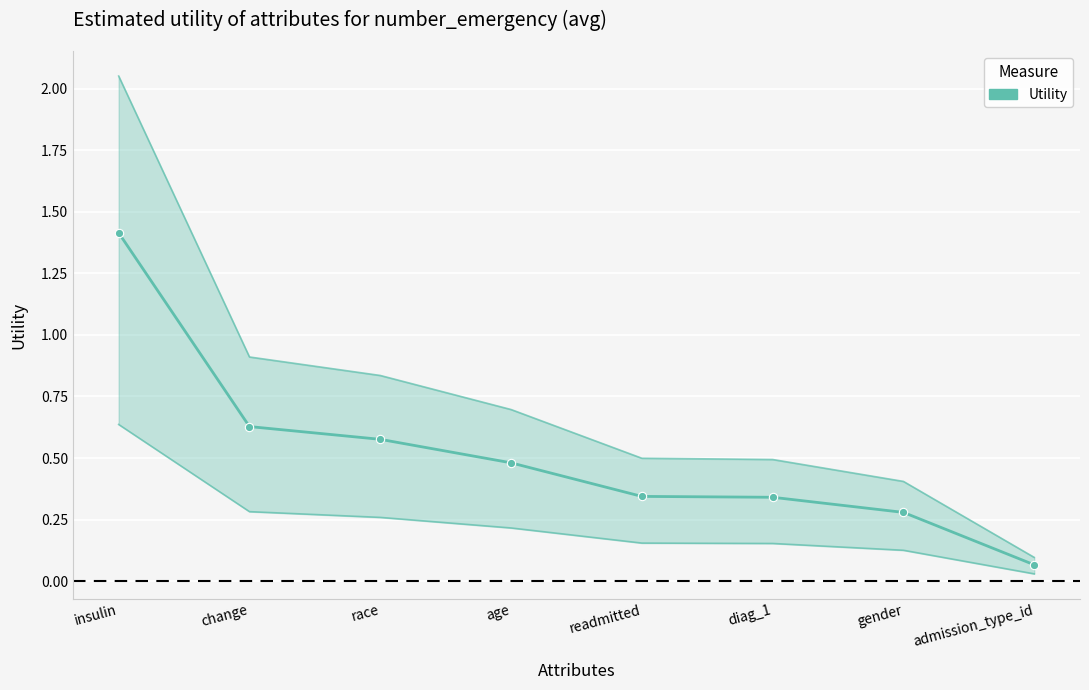

The value at diag_1 is 0.5. True or false?

False